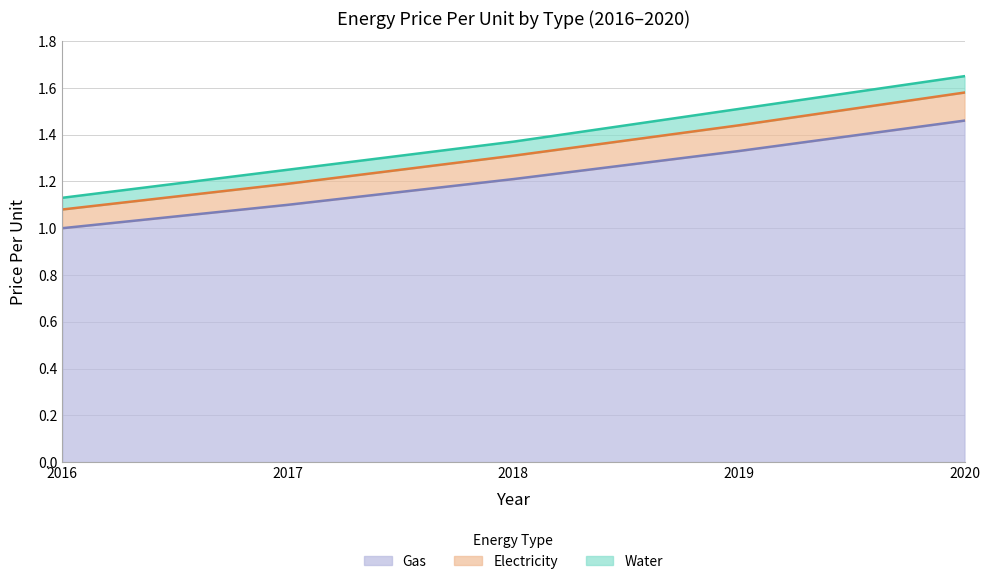

At which category is the sum across all series the highest?

2020